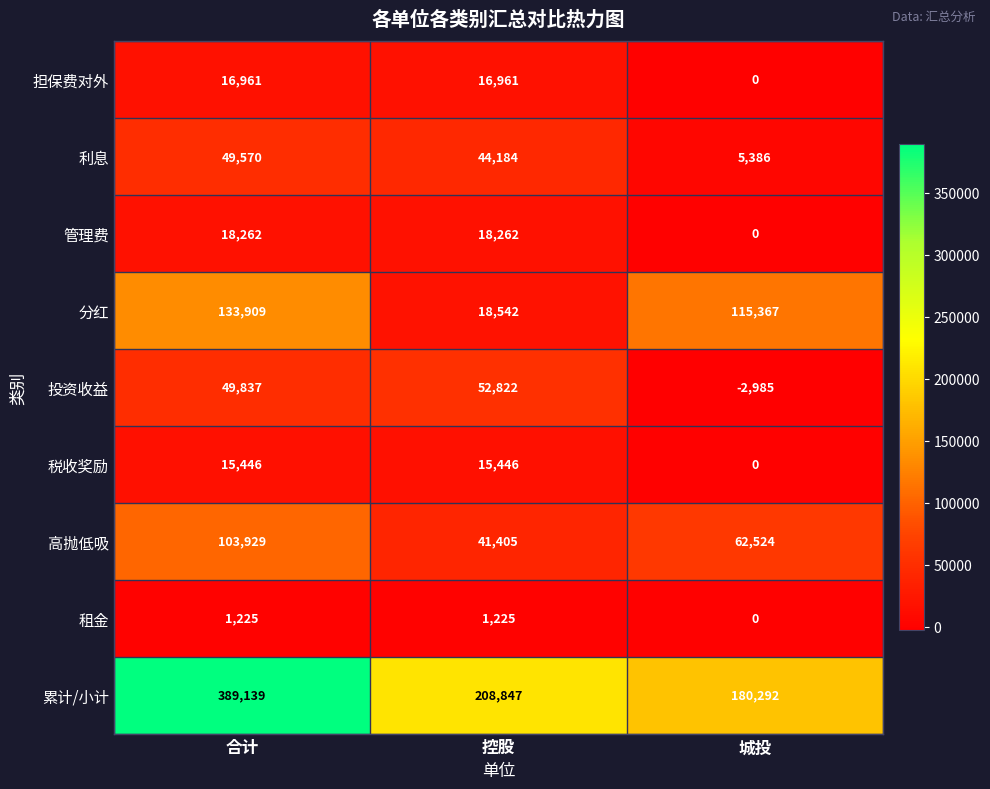

What is the total value across all series at 城投?

360584